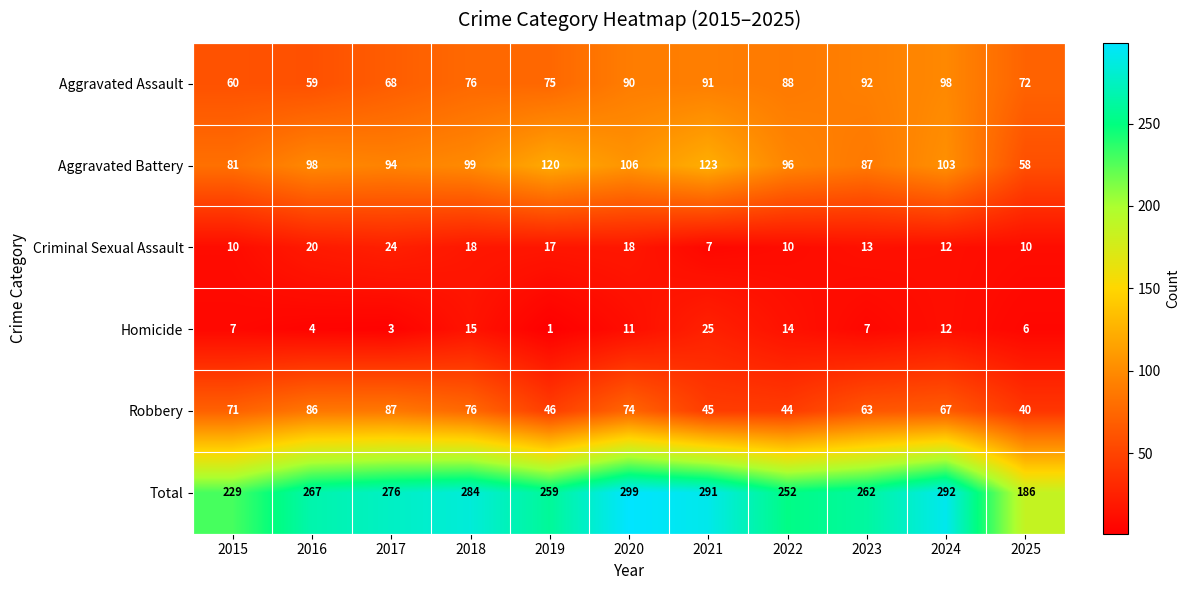

How many categories are shown in the chart?

11